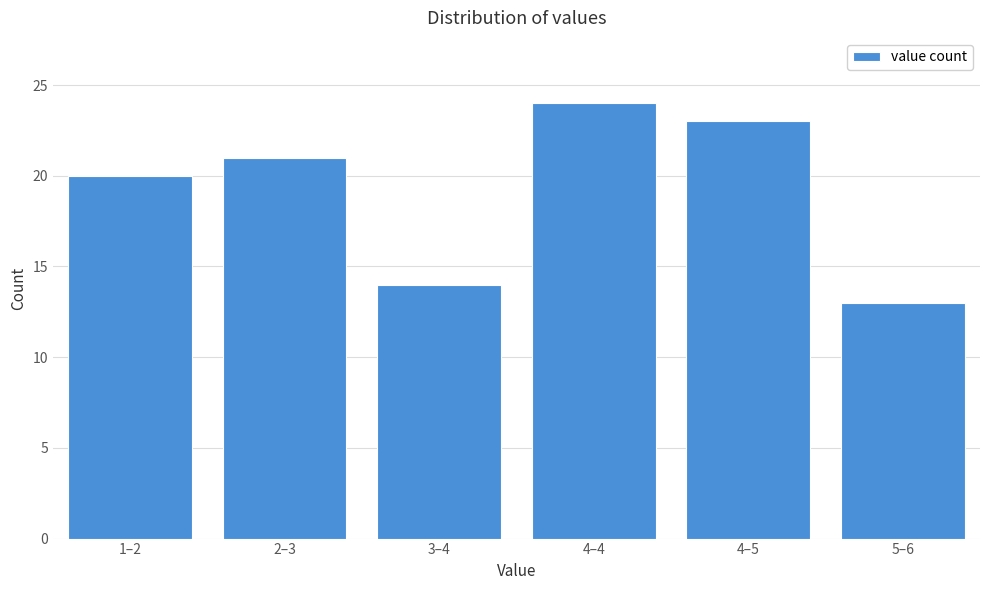

Reading left to right, transcribe all the data shown in this chart.

20	21	14	24	23	13